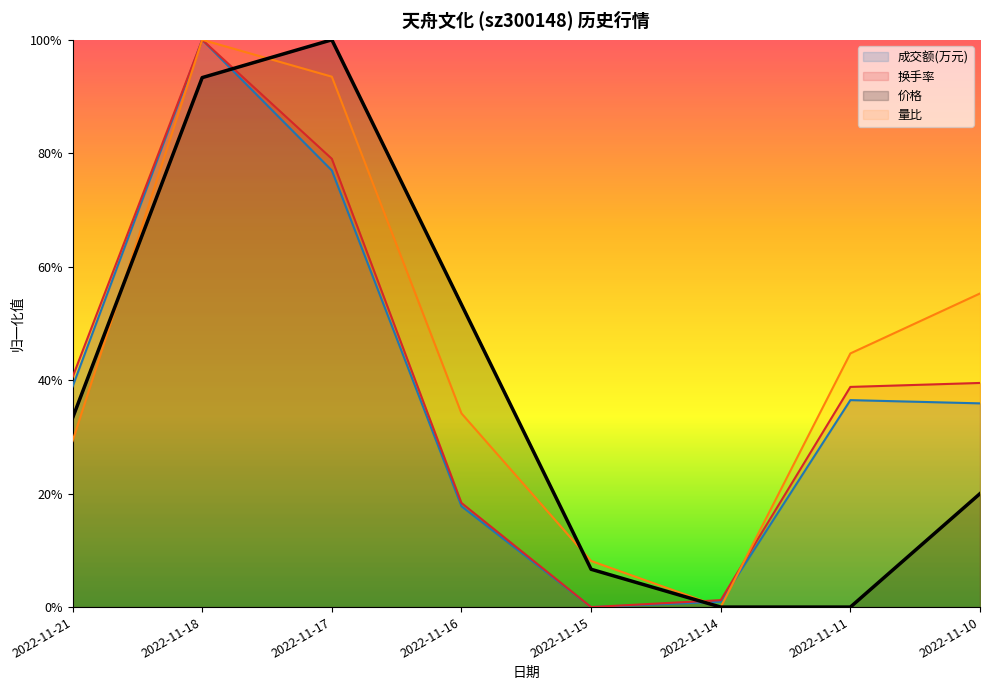

How many intersections are there between 成交额(万元) and 换手率?

2